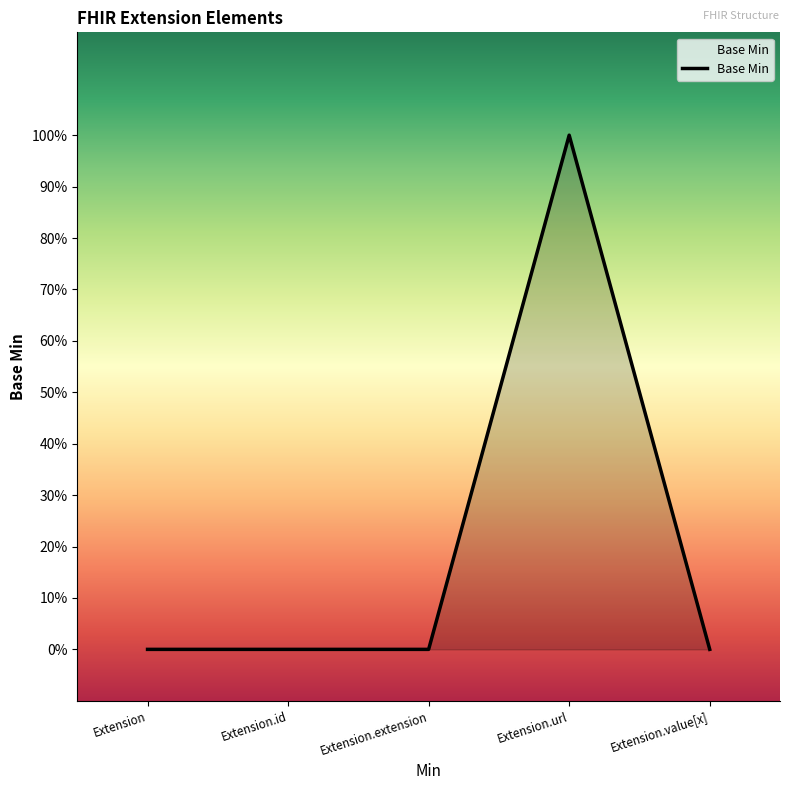

Which has a higher value, Extension.value[x] or Extension.url?

Extension.url